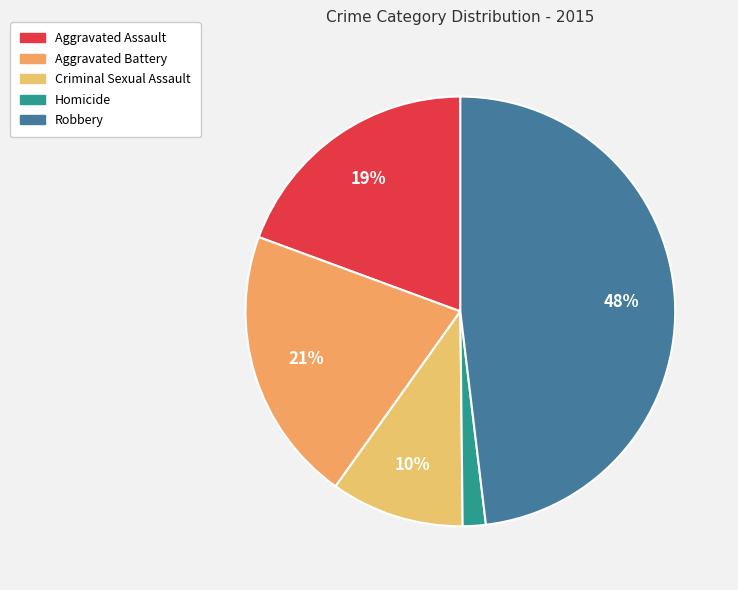

To the nearest percent, what is the difference between the Robbery and Aggravated Battery slice percentages?

27%